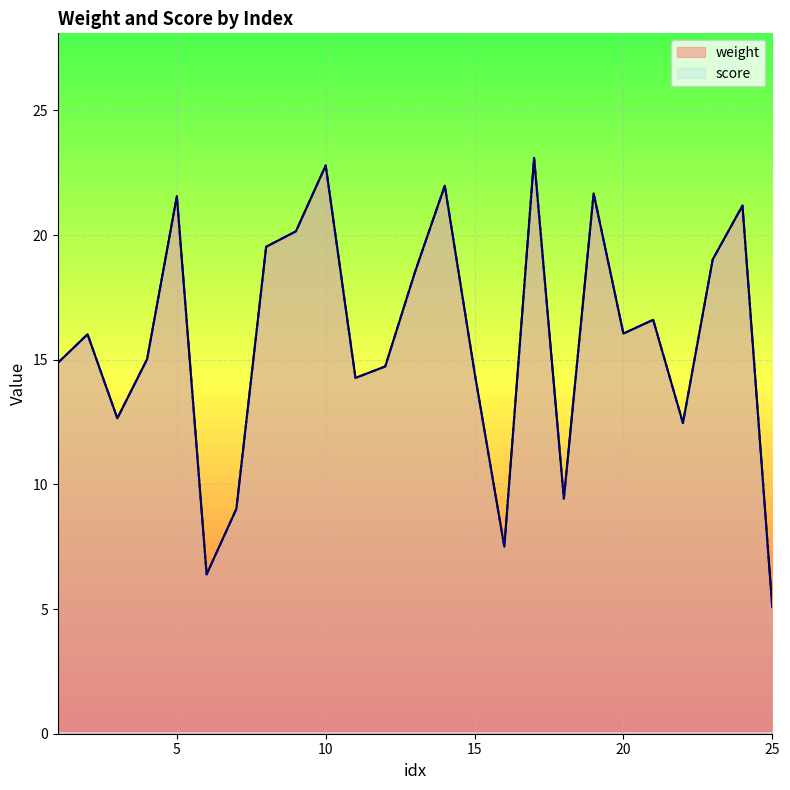

Rank the series by their maximum value, from lowest to highest.

weight, score